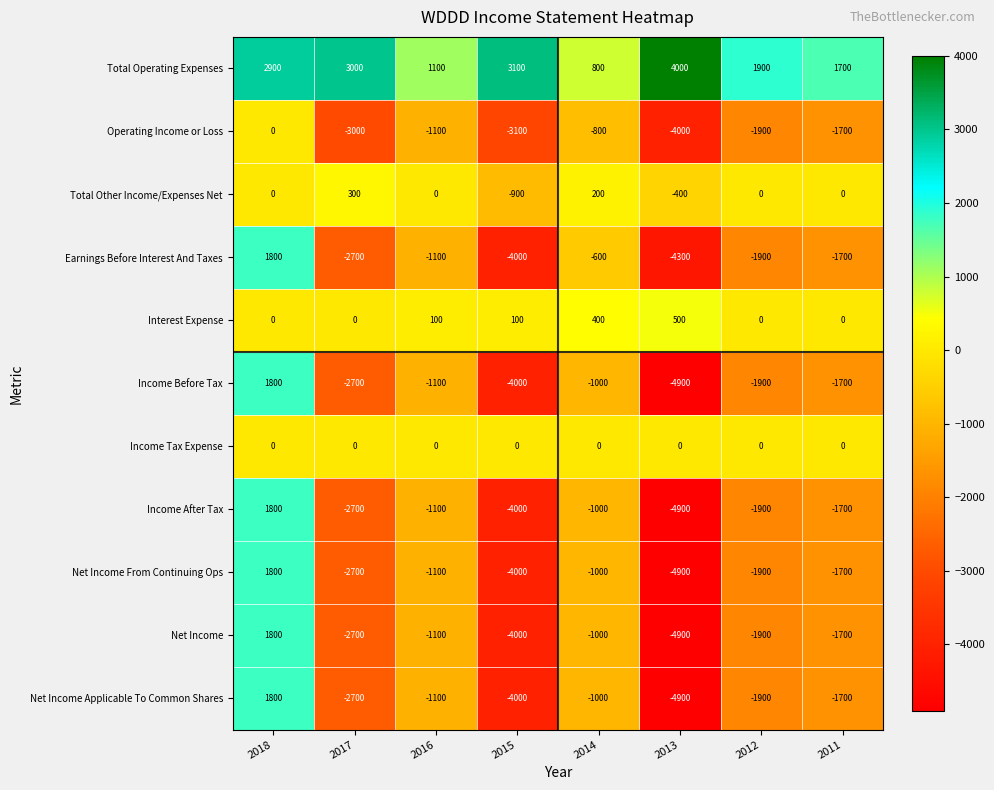

What is the difference between the maximum and minimum values in the Income Before Tax series?

6700